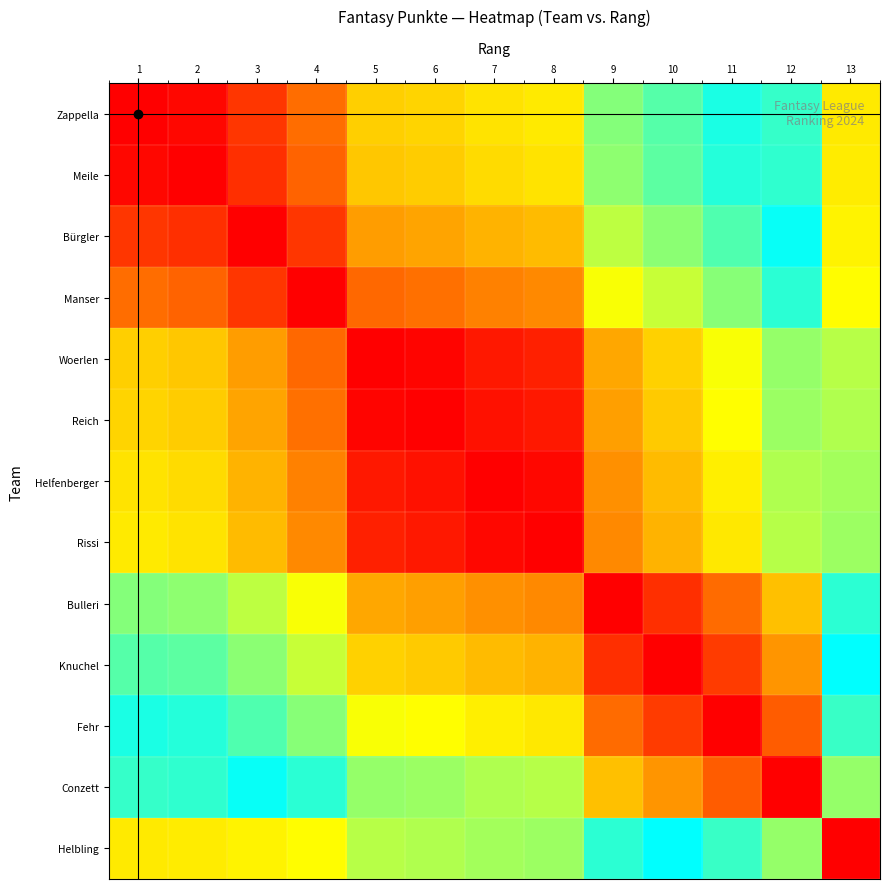

At how many categories does at least one series exceed 1531?

13